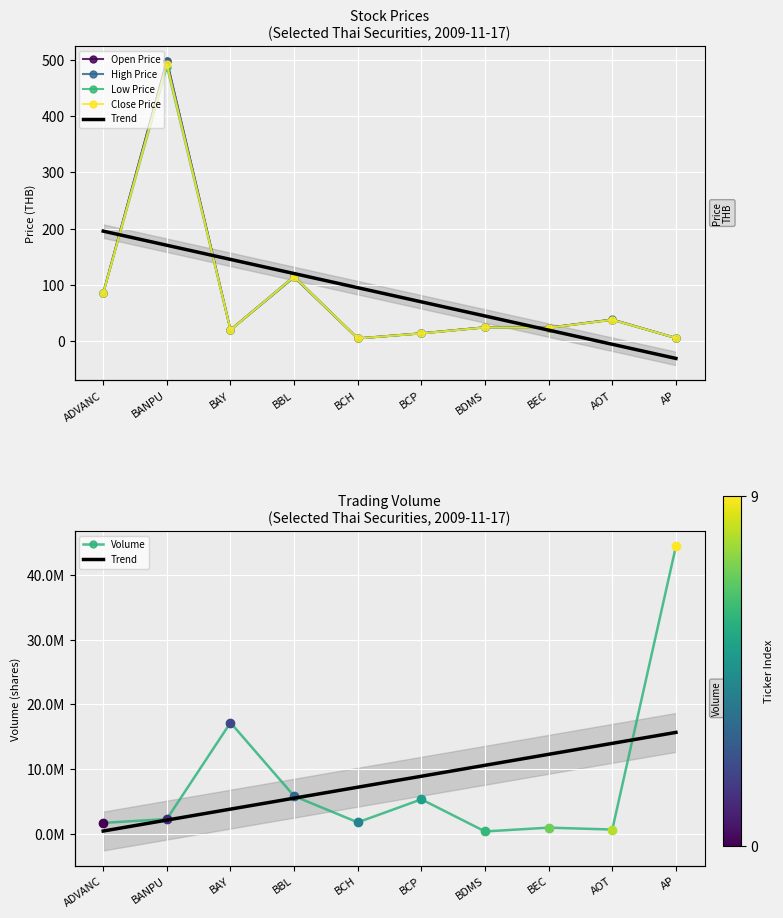

What is the total value across all series at BAY?

17190888.9